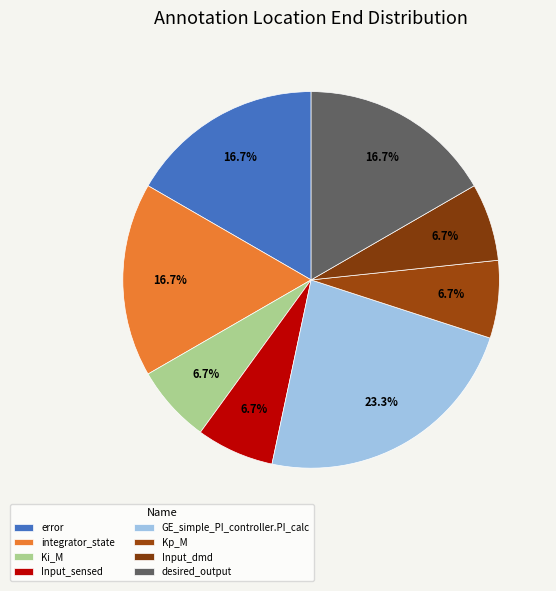

To the nearest percent, what portion does integrator_state represent?

17%